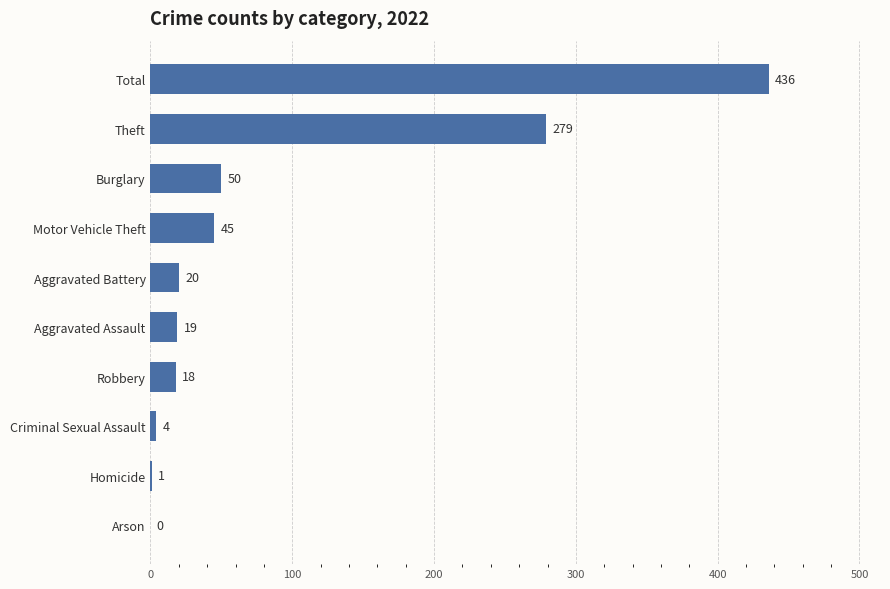

Between Criminal Sexual Assault and Theft, which is larger?

Theft